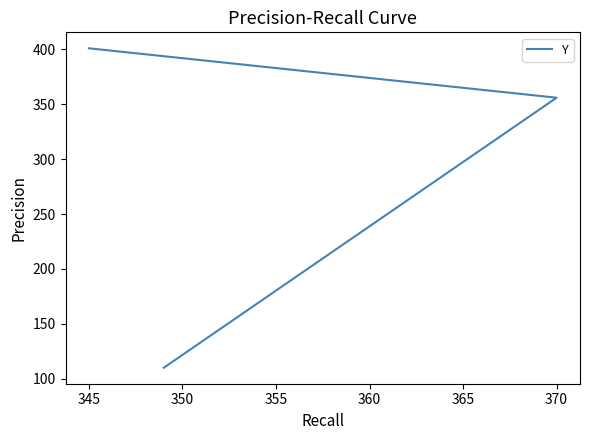

Between 340 and 350, which is larger?

350